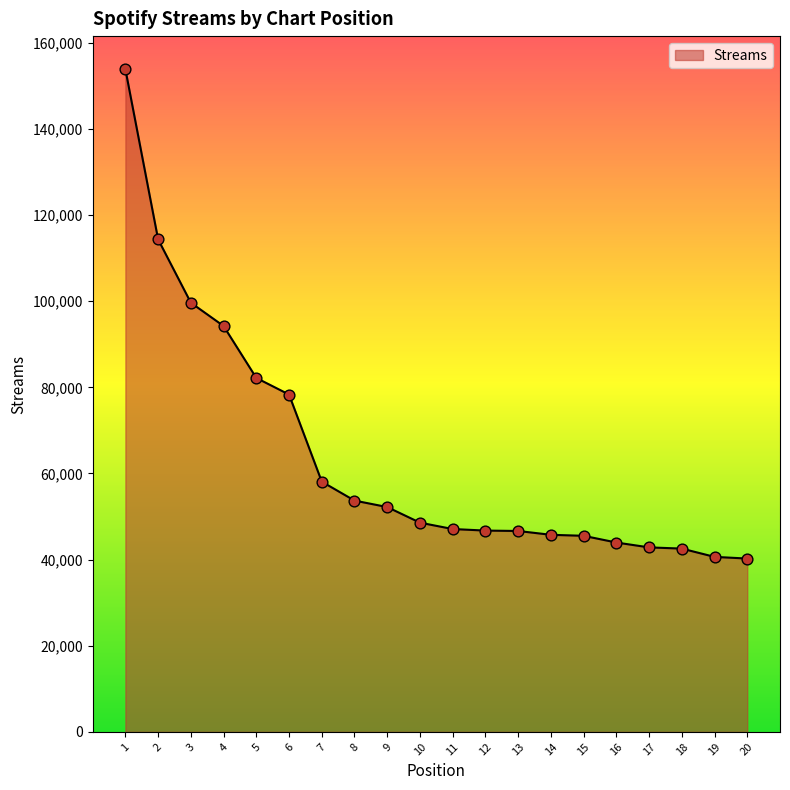

What is the change in value from 12 to 19?

-6104